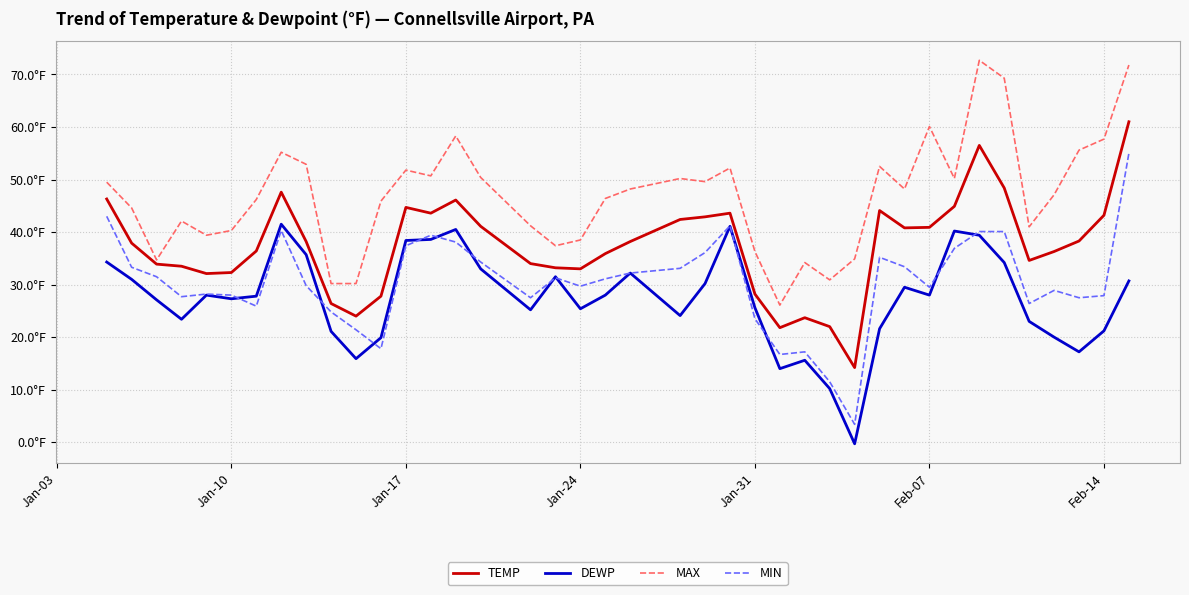

What is the value of the MIN point at the 20th from the left?

31.1